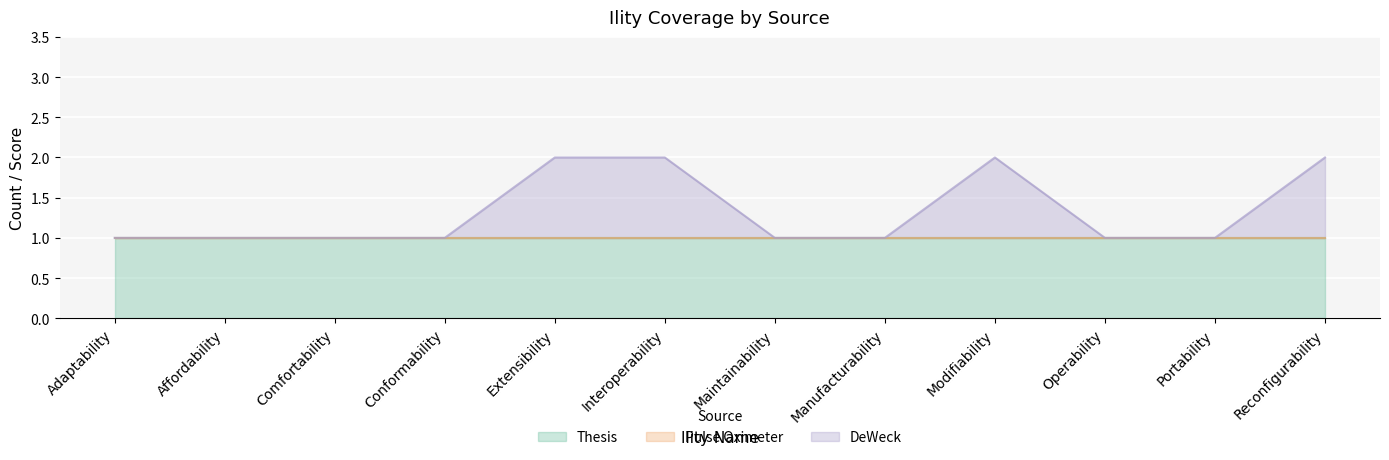

List the series in order of their peak value, lowest first.

Pulse Oximeter, Thesis, DeWeck